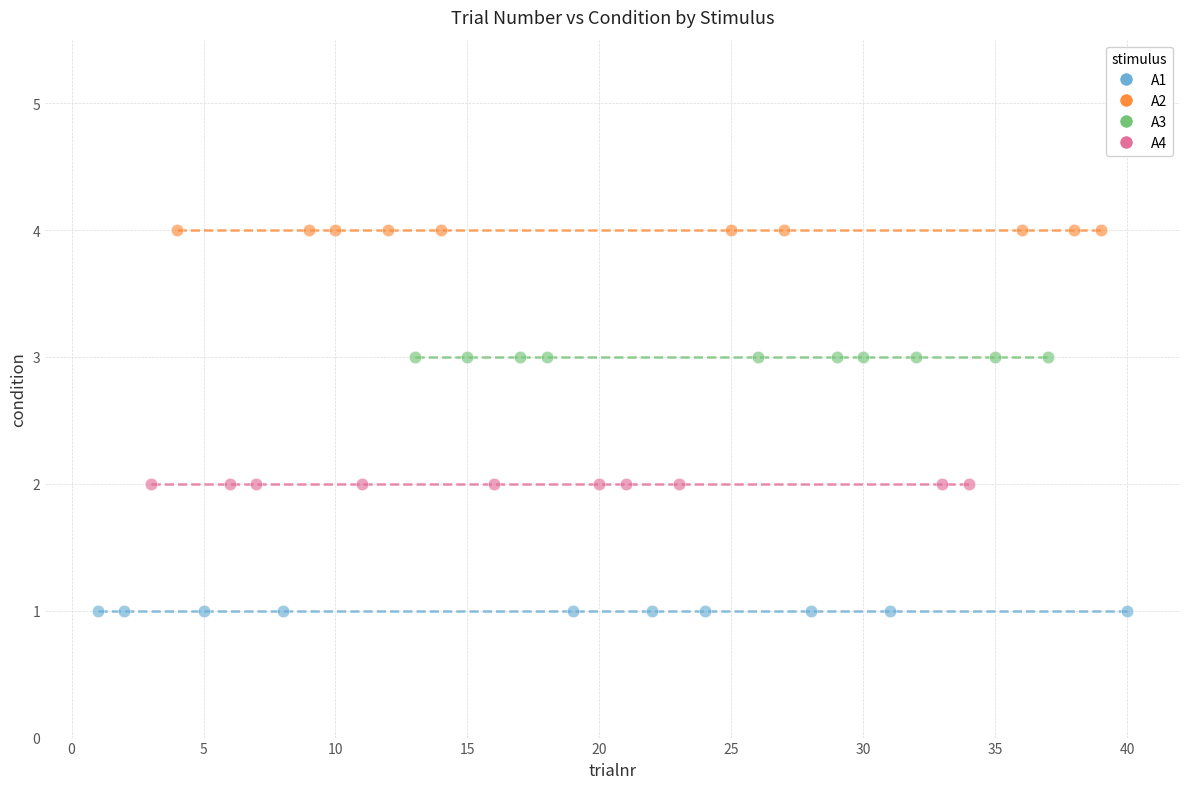

Which series contains the highest Y value?

A2